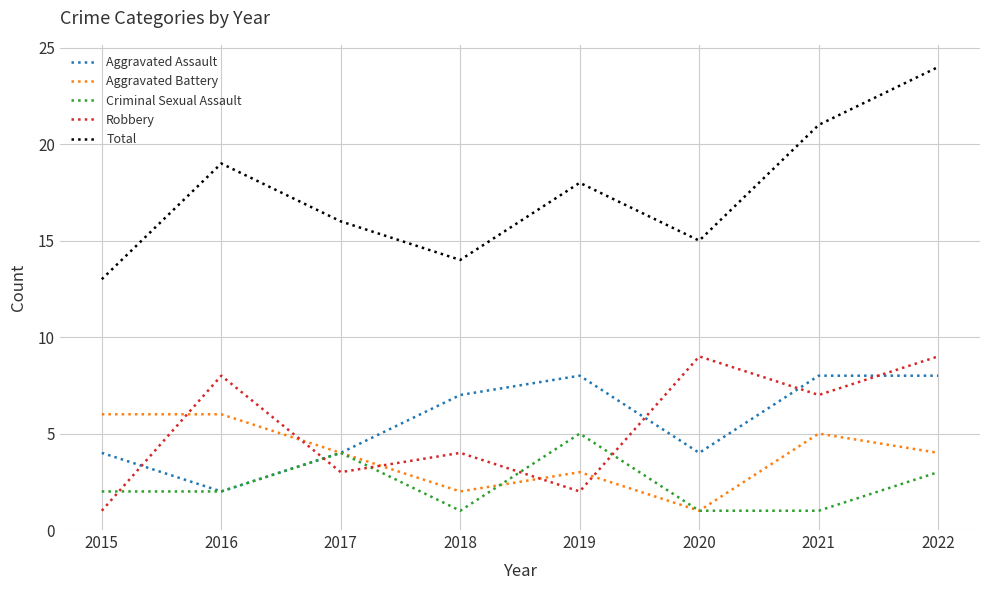

Is this an area chart (filled region under the line)?

No